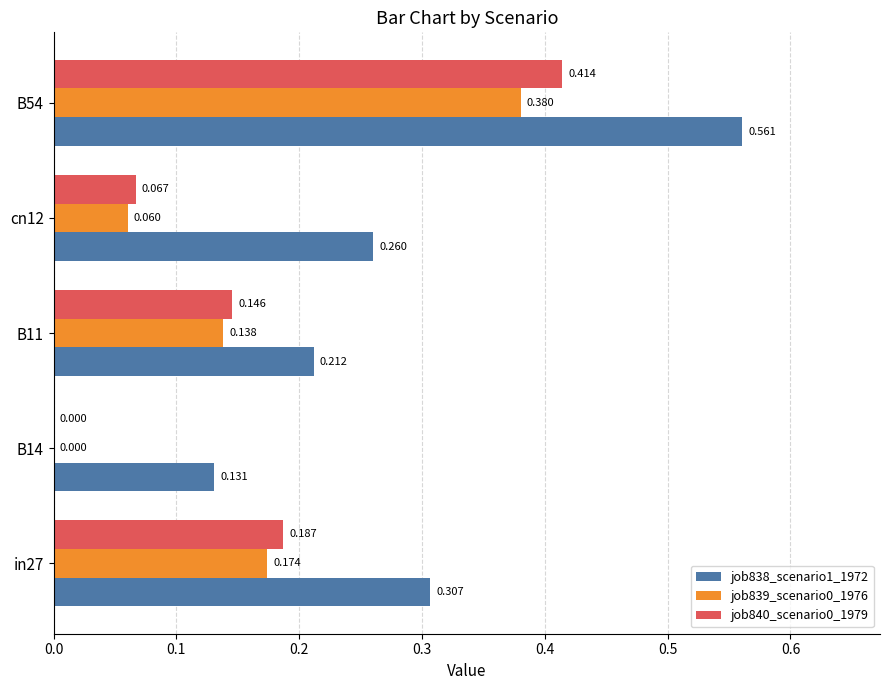

Is the value of job838_scenario1_1972 at B14 greater than the value of job840_scenario0_1979 at B14?

Yes